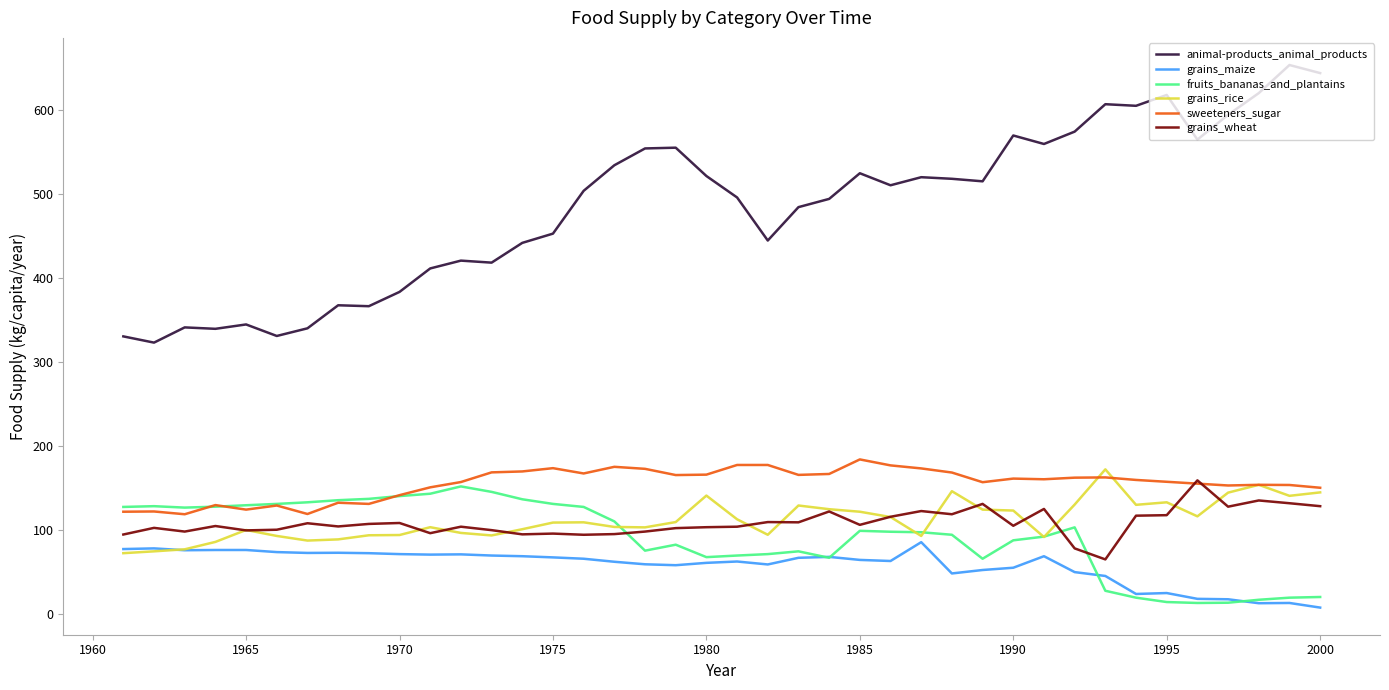

True or false: animal-products_animal_products and grains_rice intersect in this chart.

False